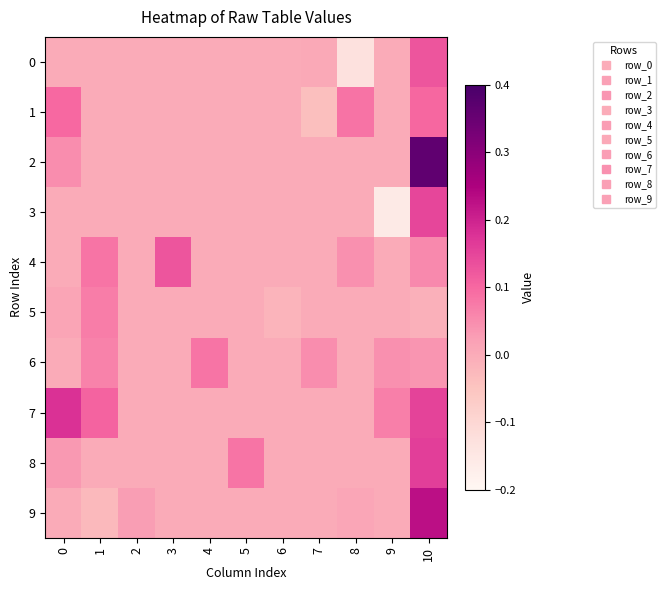

Reading left to right, list all the values displayed in this chart.

0: 0=0.0	1=0.0	2=0.0	3=0.0	4=0.0	5=0.0	6=0.0	7=0.0	8=-0.1	9=0.0	10=0.1
1: 0=0.1	1=0.0	2=0.0	3=0.0	4=0.0	5=0.0	6=0.0	7=-0.0	8=0.1	9=0.0	10=0.1
2: 0=0.0	1=0.0	2=0.0	3=0.0	4=0.0	5=0.0	6=0.0	7=0.0	8=0.0	9=0.0	10=0.4
3: 0=0.0	1=0.0	2=0.0	3=0.0	4=0.0	5=0.0	6=0.0	7=0.0	8=0.0	9=-0.2	10=0.1
4: 0=0.0	1=0.1	2=0.0	3=0.1	4=0.0	5=0.0	6=0.0	7=0.0	8=0.0	9=0.0	10=0.1
5: 0=0.0	1=0.1	2=0.0	3=0.0	4=0.0	5=0.0	6=-0.0	7=0.0	8=0.0	9=0.0	10=-0.0
6: 0=0.0	1=0.1	2=0.0	3=0.0	4=0.1	5=0.0	6=0.0	7=0.0	8=0.0	9=0.0	10=0.0
7: 0=0.2	1=0.1	2=0.0	3=0.0	4=0.0	5=0.0	6=0.0	7=0.0	8=0.0	9=0.1	10=0.2
8: 0=0.0	1=0.0	2=0.0	3=0.0	4=0.0	5=0.1	6=0.0	7=0.0	8=0.0	9=0.0	10=0.2
9: 0=0.0	1=-0.0	2=0.0	3=0.0	4=0.0	5=0.0	6=0.0	7=0.0	8=0.0	9=0.0	10=0.2